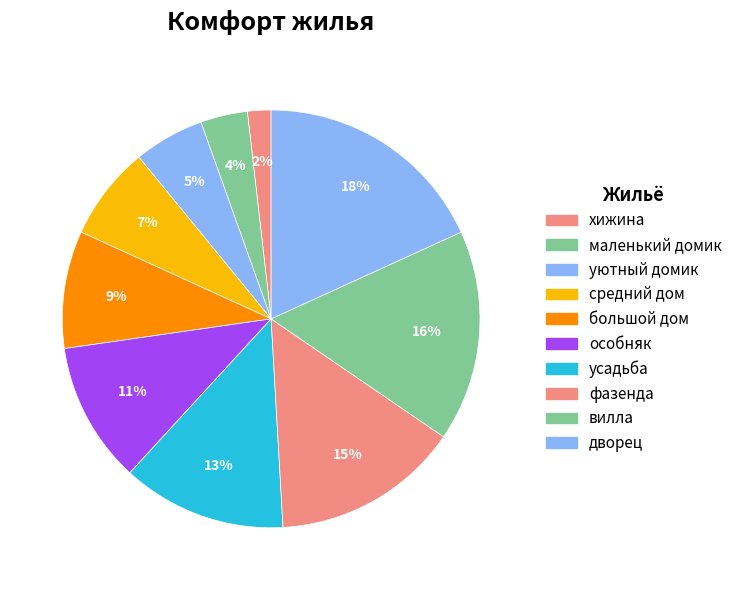

Count the number of slices in the pie.

10